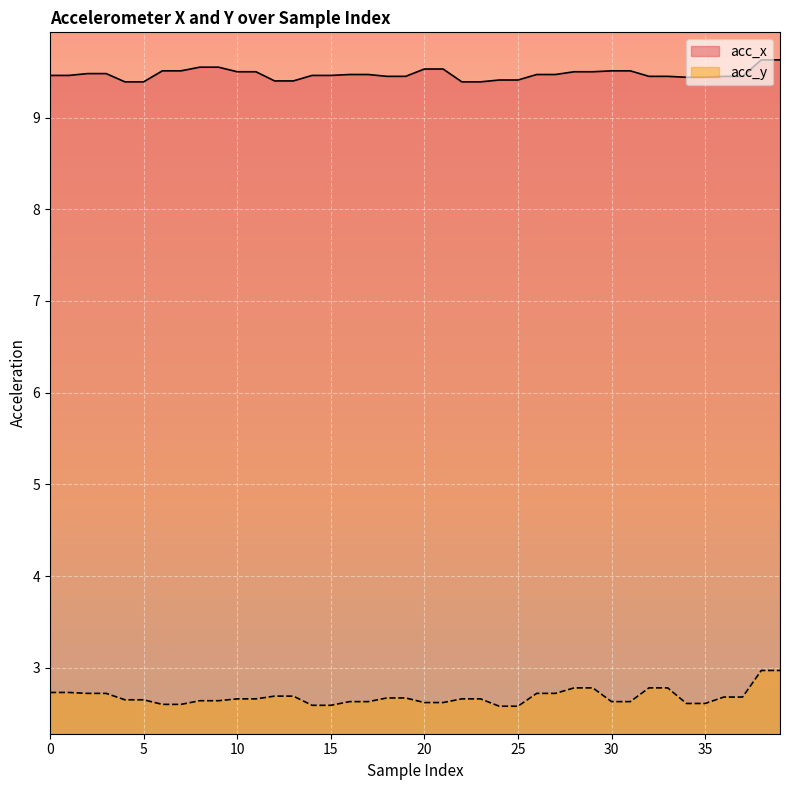

What are all the series names shown in the legend?

acc_x, acc_y